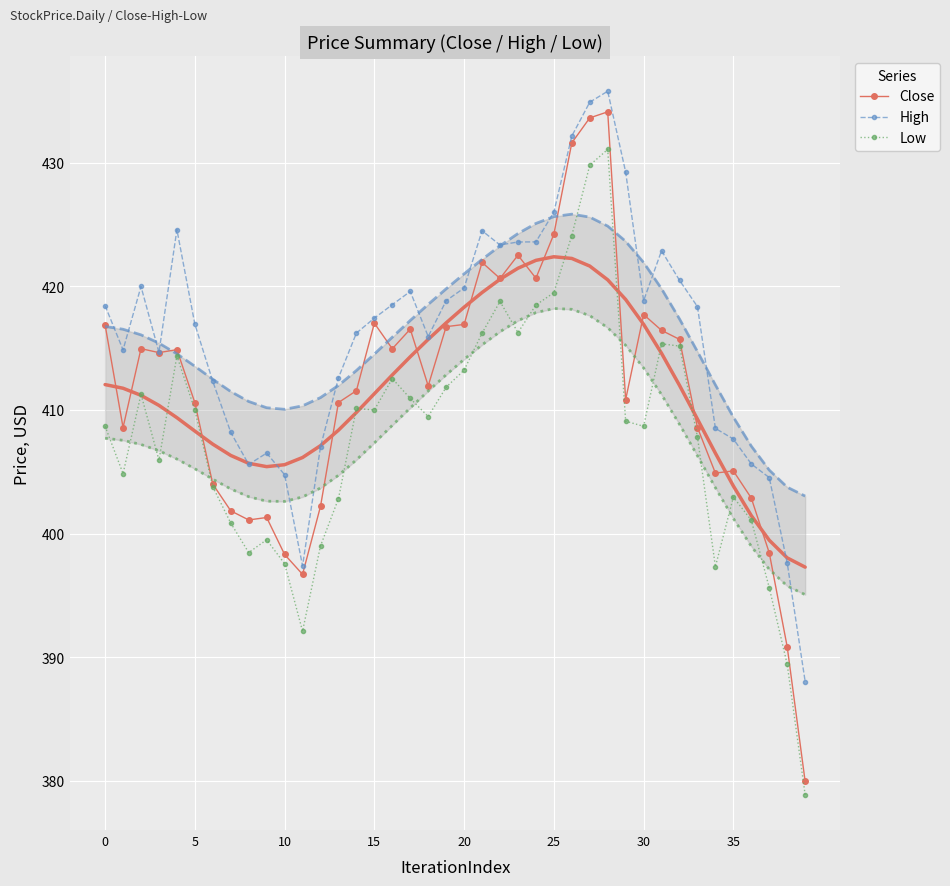

How many interior local valleys does the Close series have?

10